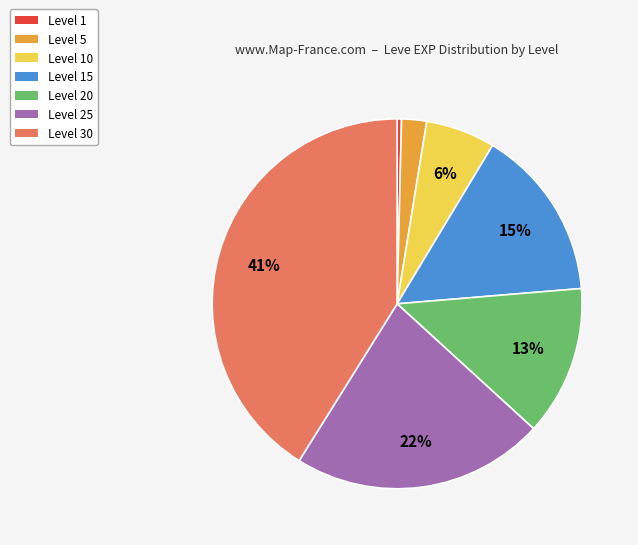

Count the number of slices in the pie.

7